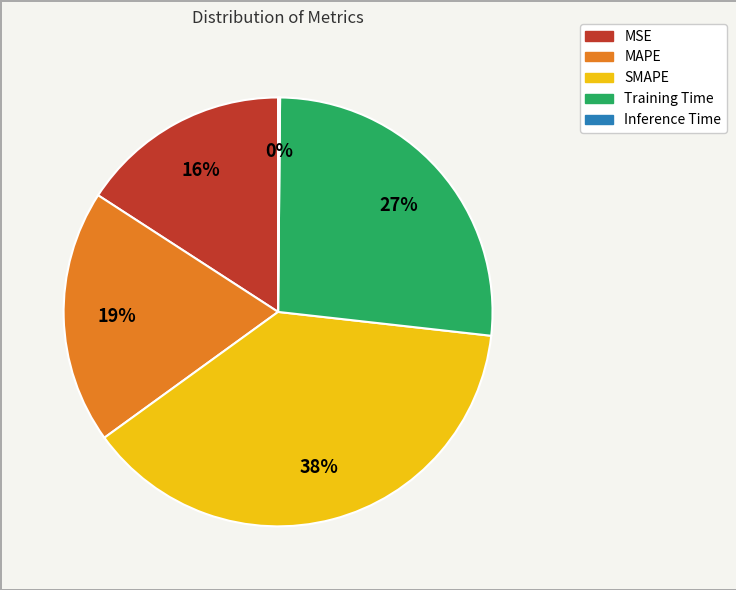

Which has a higher value, MSE or MAPE?

MAPE